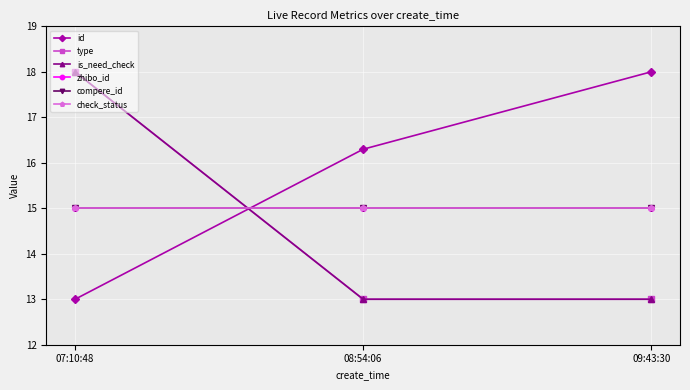

Reading left to right, list all the values displayed in this chart.

id: 13.0	16.3	18.0
type: 18.0	13.0	13.0
is_need_check: 18.0	13.0	13.0
zhibo_id: 15.0	15.0	15.0
compere_id: 15.0	15.0	15.0
check_status: 15.0	15.0	15.0